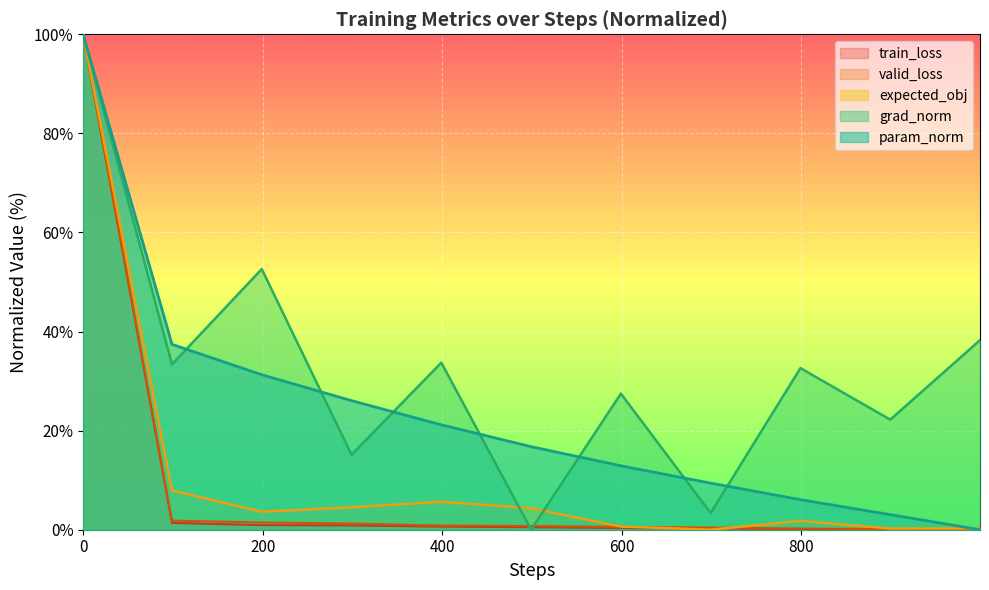

Where do expected_obj and train_loss first cross each other?

599 and 699